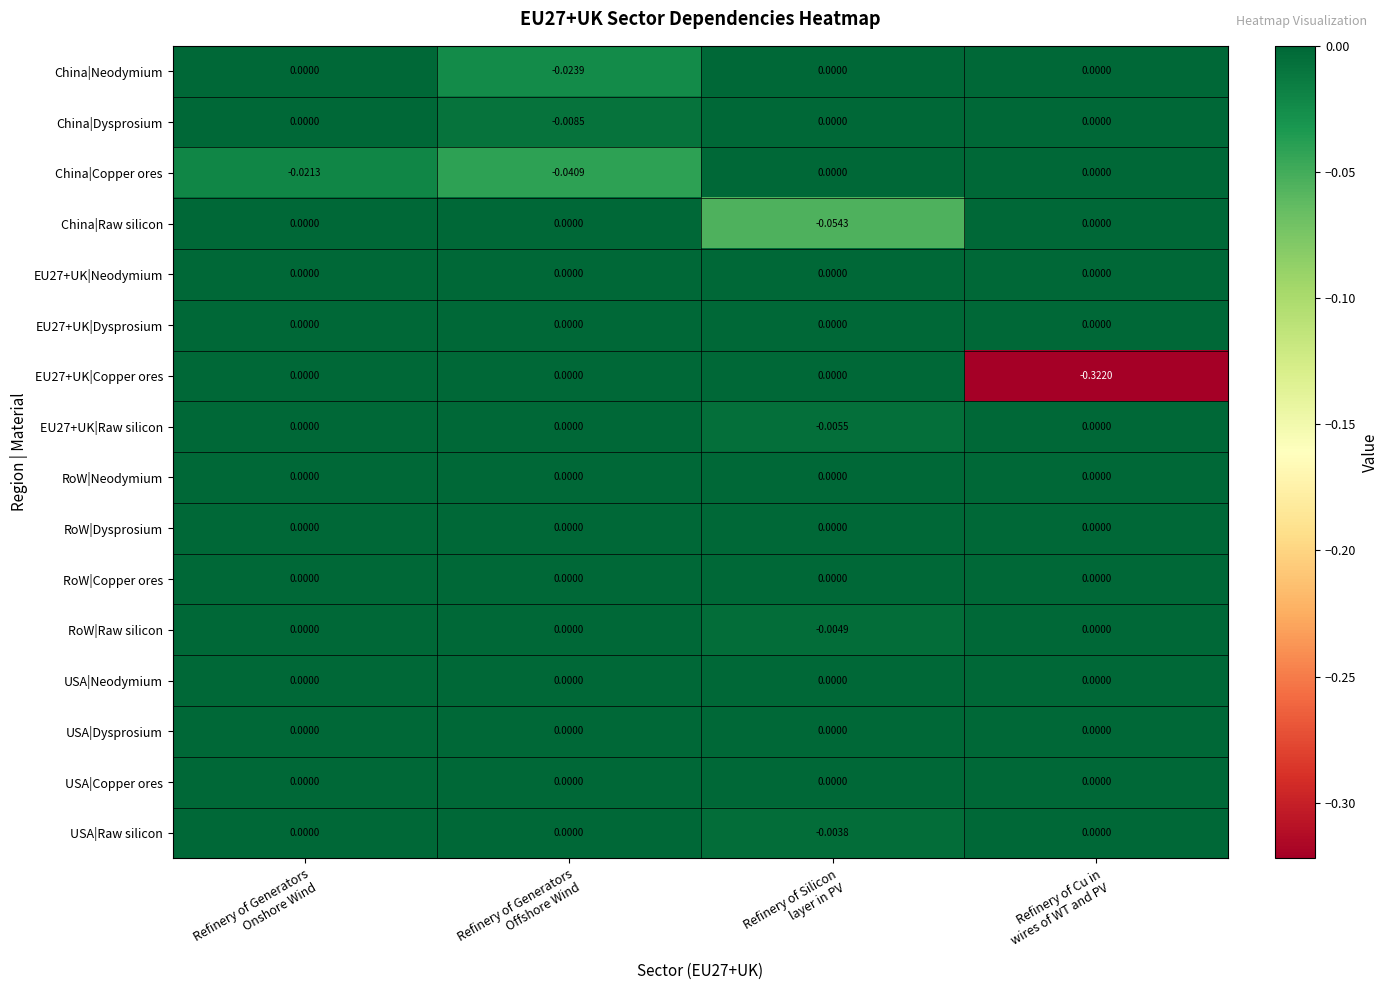

How many values in RoW|Raw silicon are below zero?

1